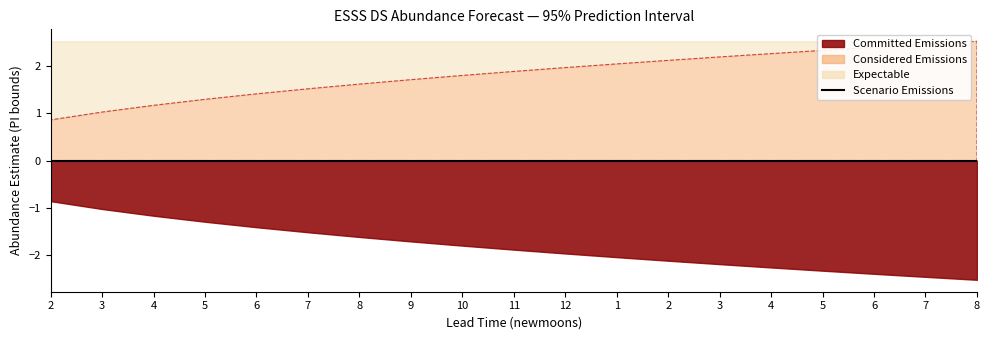

True or false: upper_pi and lower_pi intersect in this chart.

False